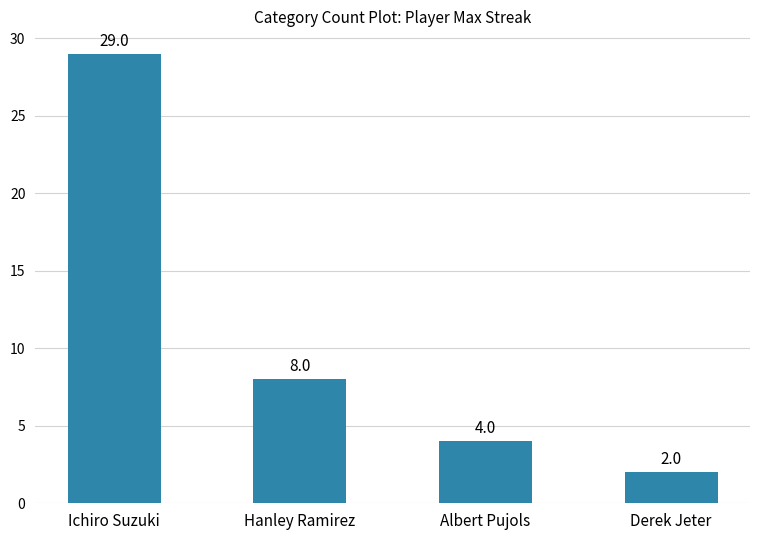

Where is the data nearest to the value 15?

Hanley Ramirez